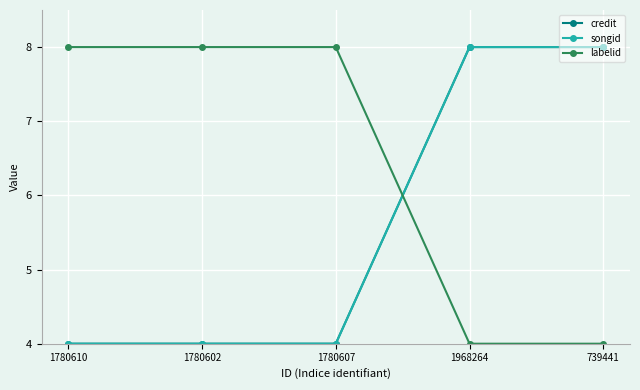

Between which two adjacent categories do songid and labelid first intersect?

1780607 and 1968264